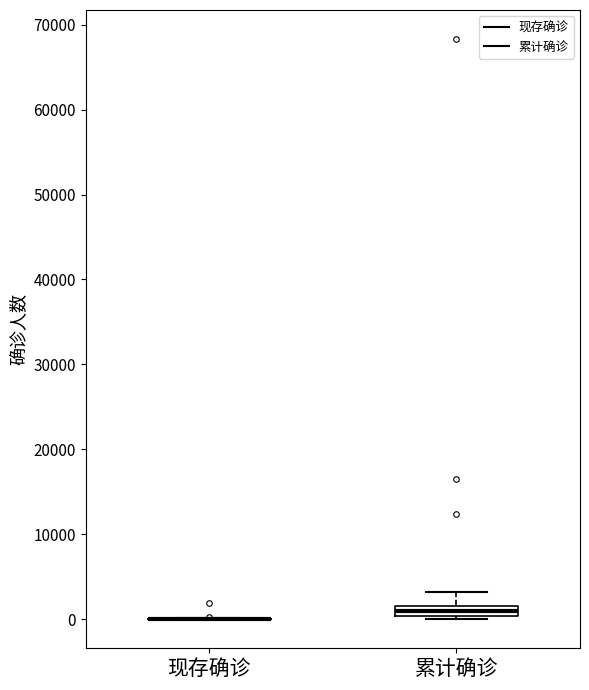

Which box is the tallest, from its lower edge to its upper edge?

累计确诊